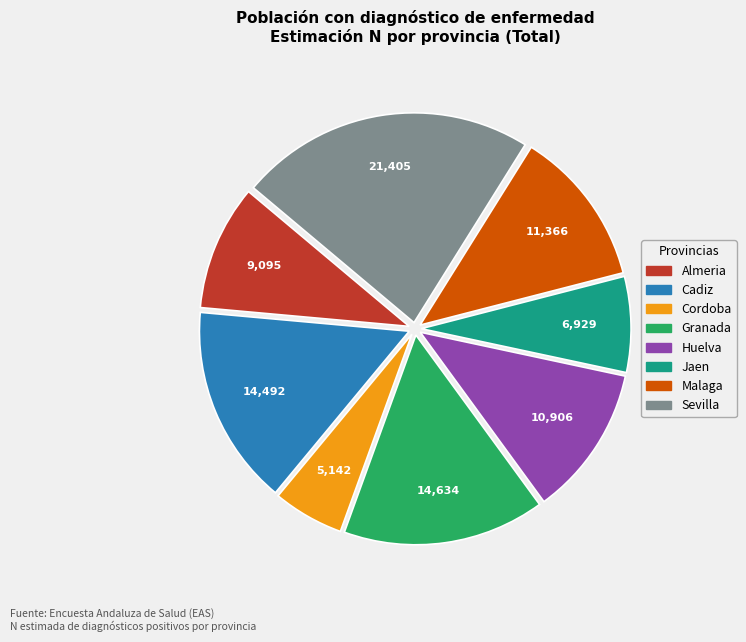

Does any single category account for the majority?

No